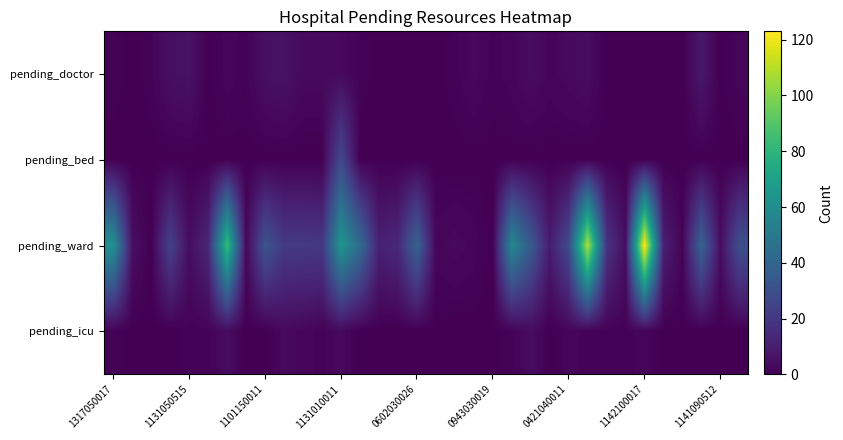

List the series in order of their peak value, highest first.

pending_ward, pending_bed, pending_doctor, pending_icu